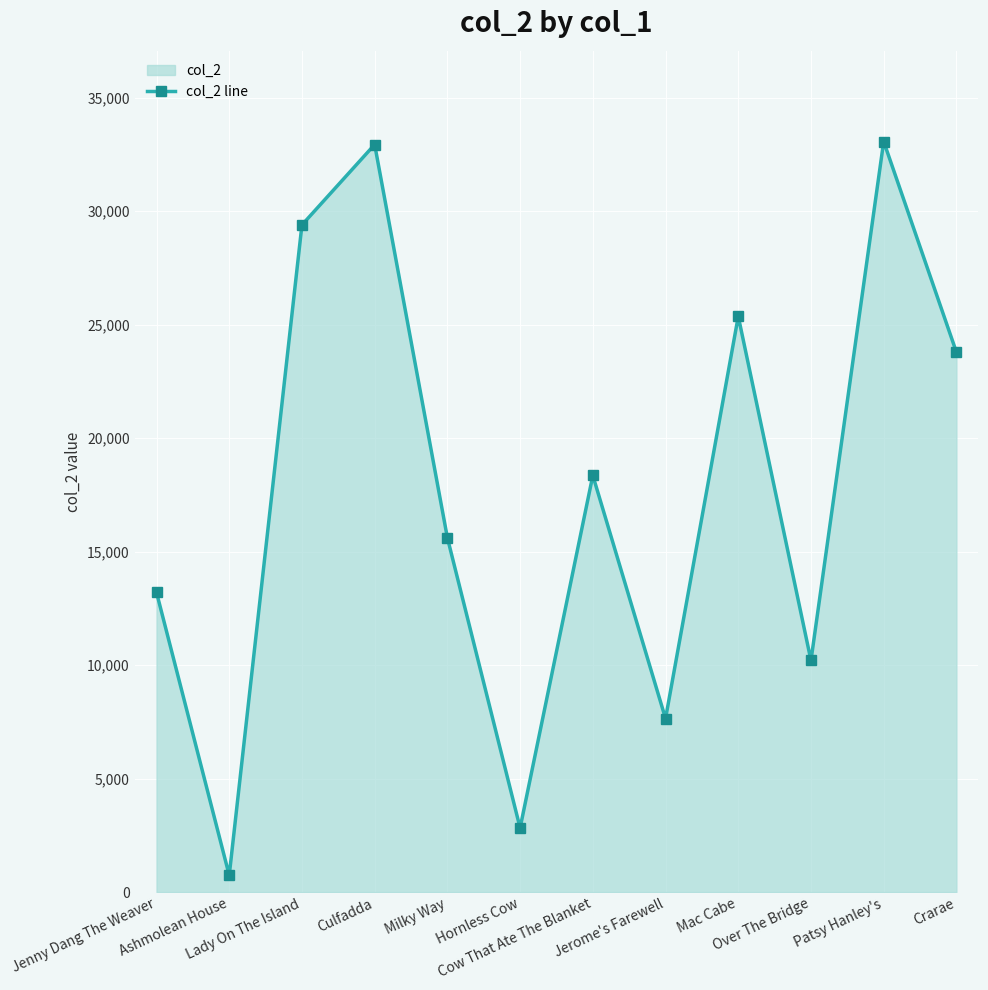

What is the value of the 4th point from the left?

32933